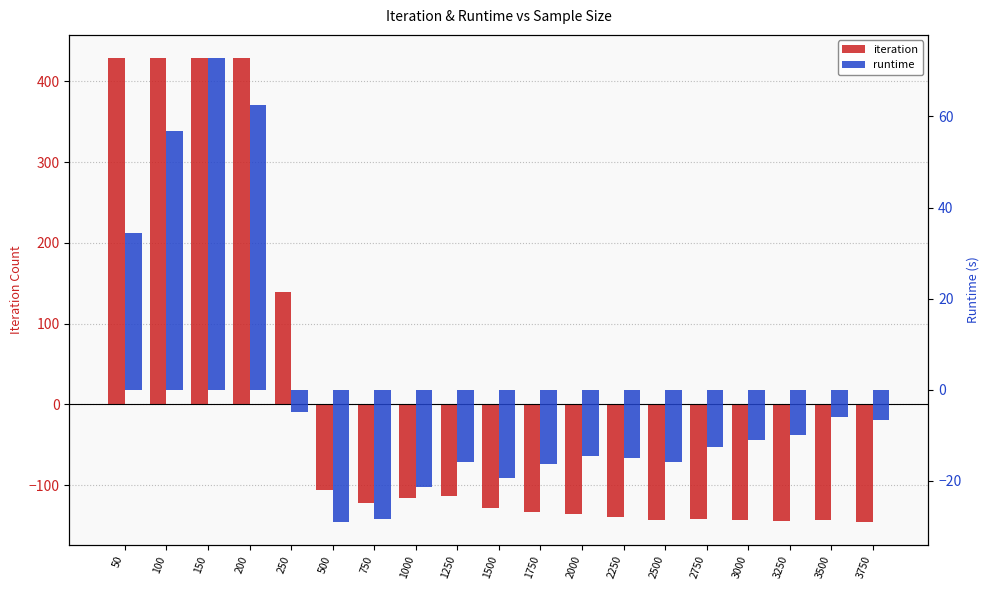

Is it true that runtime equals -38.2 at 500?

False